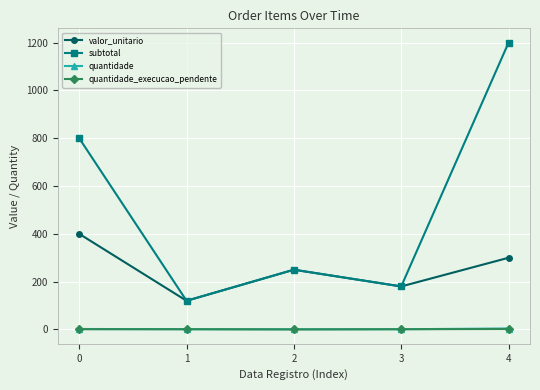

True or false: valor_unitario and quantidade_execucao_pendente cross at least once.

False